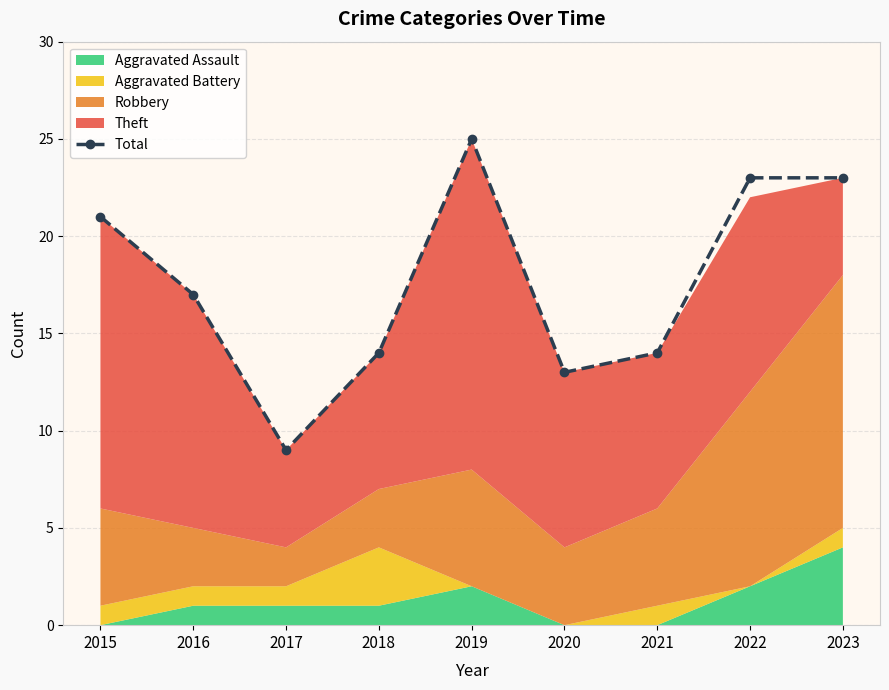

Where does the data first go above 17?

2015